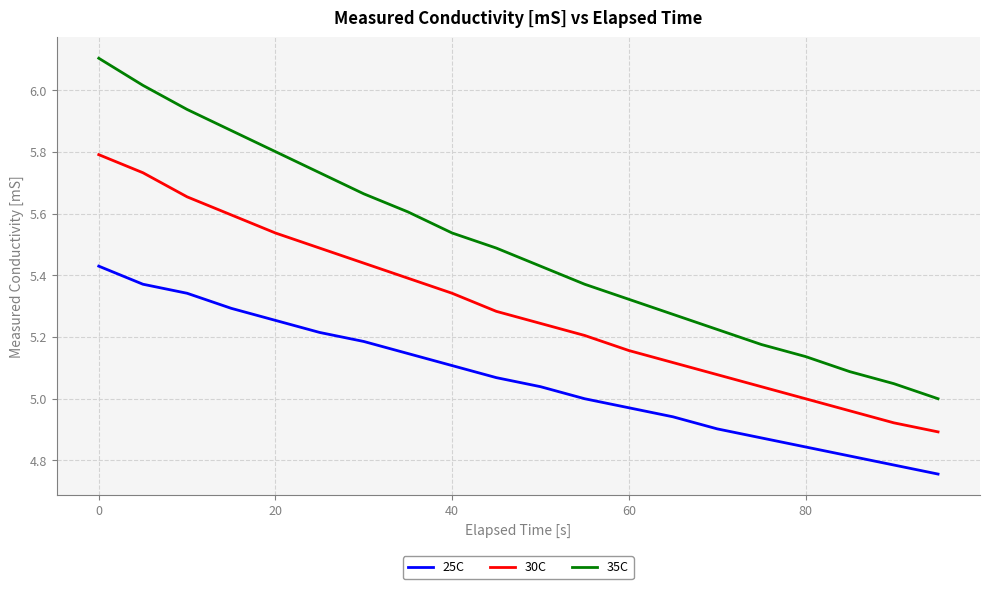

True or false: 30C has more than 0 points higher than both neighbors.

False